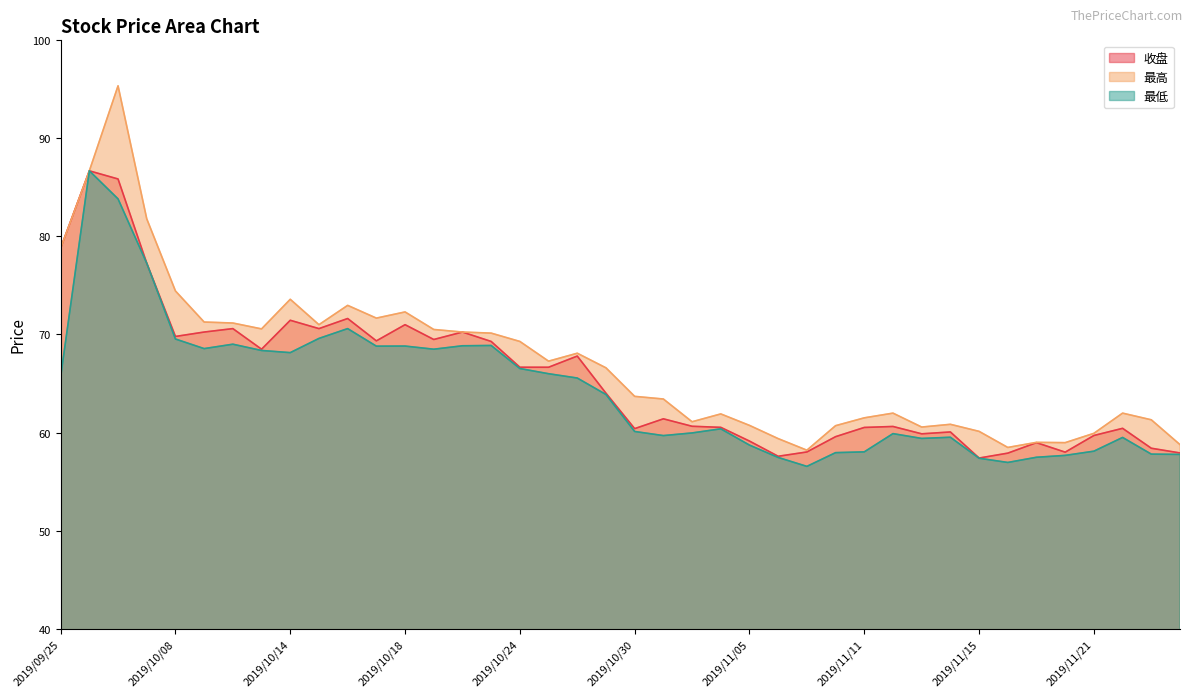

What is the difference between the highest and lowest values at 2019/10/08?

4.9